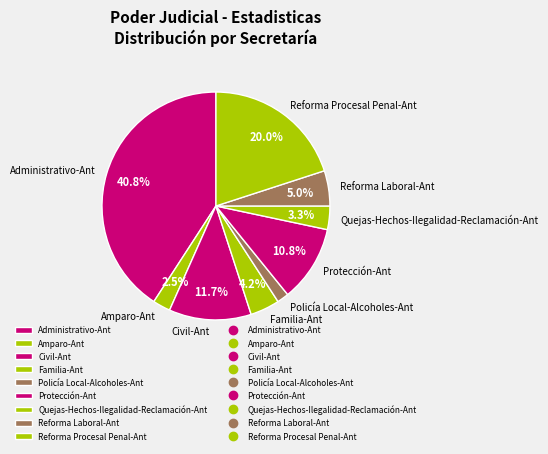

How many segments does this pie chart have?

9